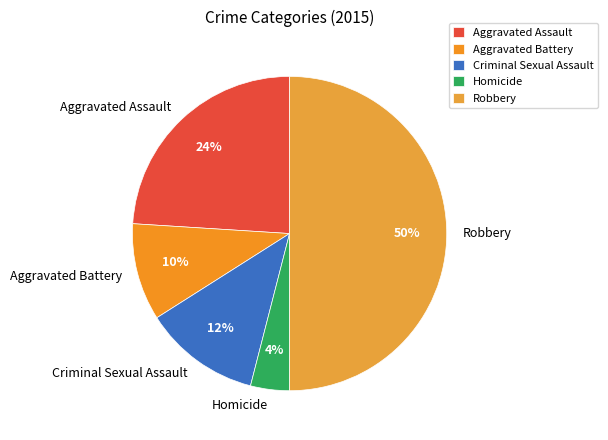

Does Aggravated Assault represent more than half of the total?

No